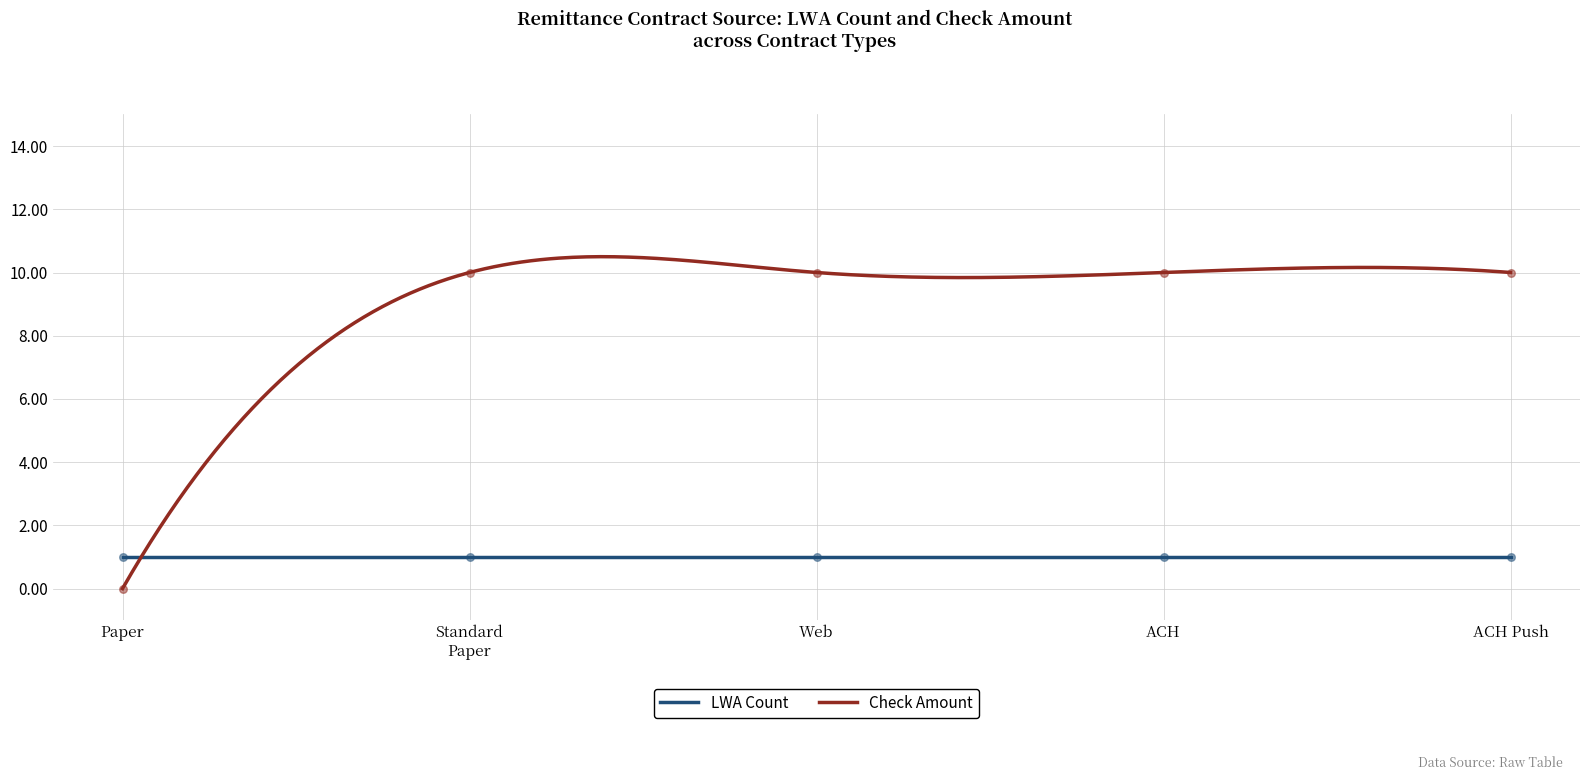

What is the lowest value of the LWA Count series?

1.0